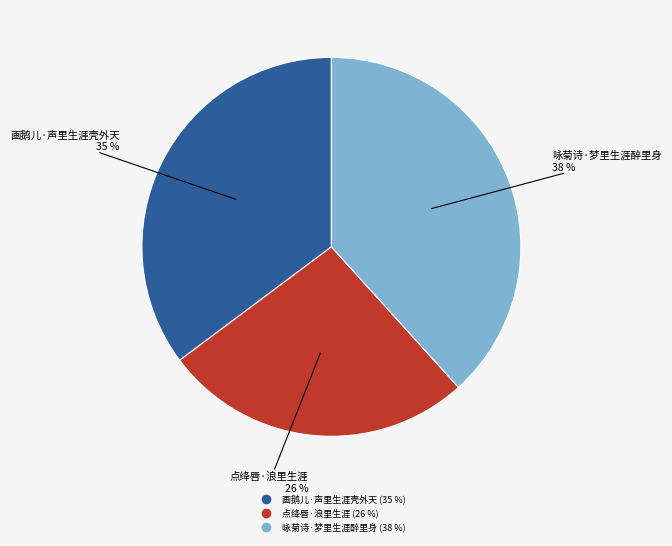

Do 点绛唇·浪里生涯 and 咏菊诗·梦里生涯醉里身 together represent more than half of the pie?

Yes